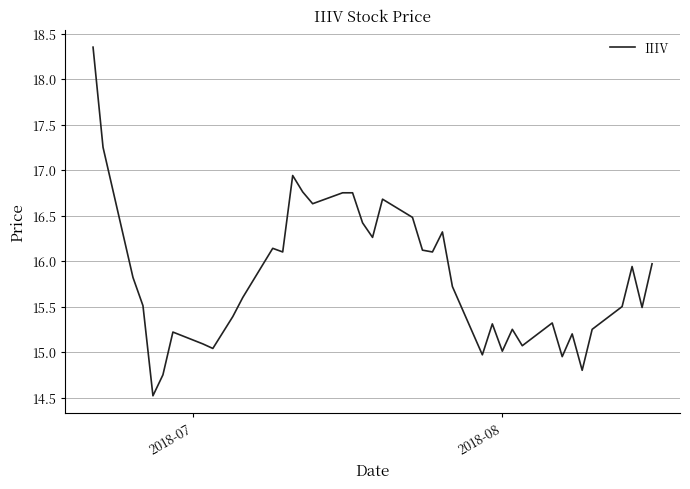

What is the minimum value shown in the chart?

14.5